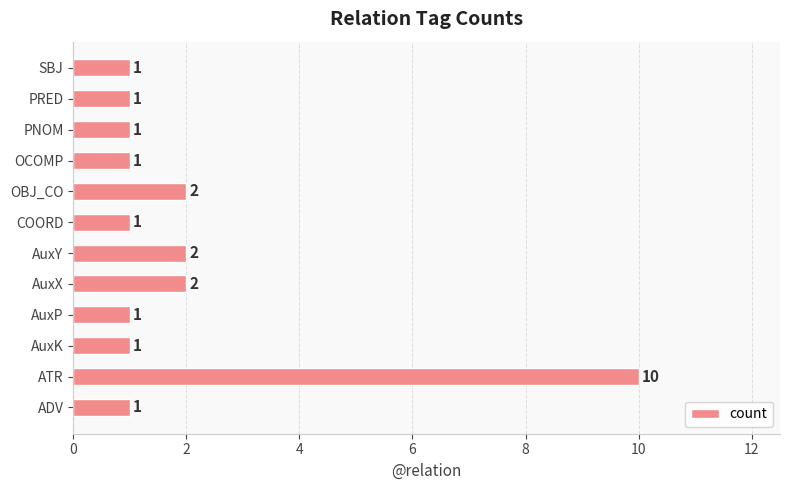

Reading top to bottom, list all the values displayed in this chart.

1	1	1	1	2	1	2	2	1	1	10	1